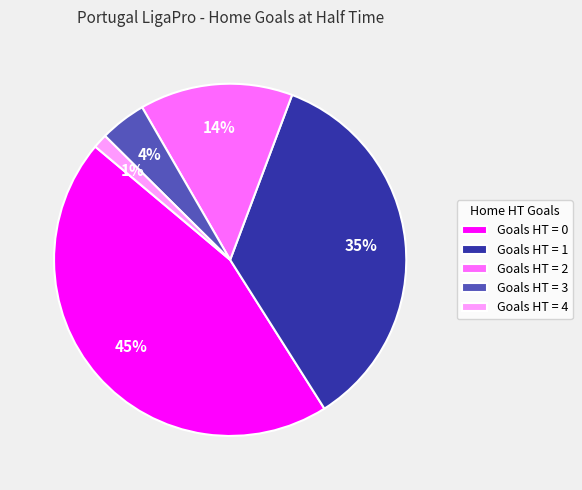

Which has a higher value, Goals HT = 3 or Goals HT = 1?

Goals HT = 1